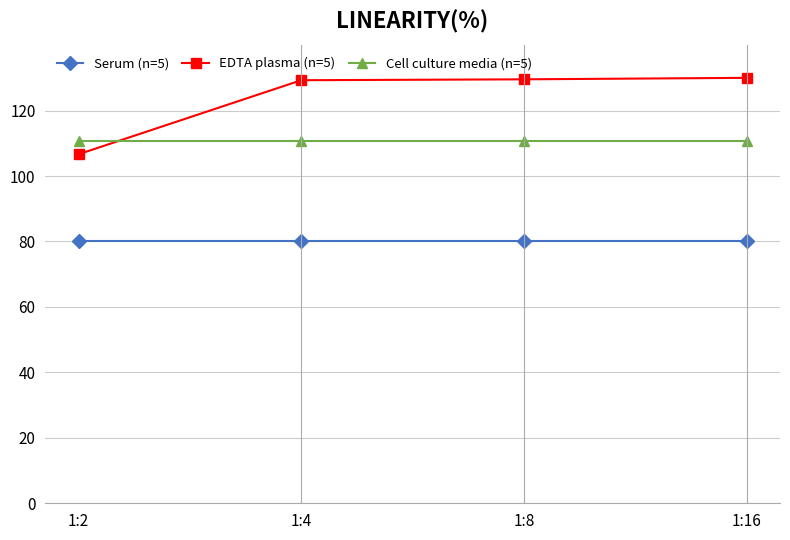

Read the EDTA plasma (n=5) value at 1:8.

129.5